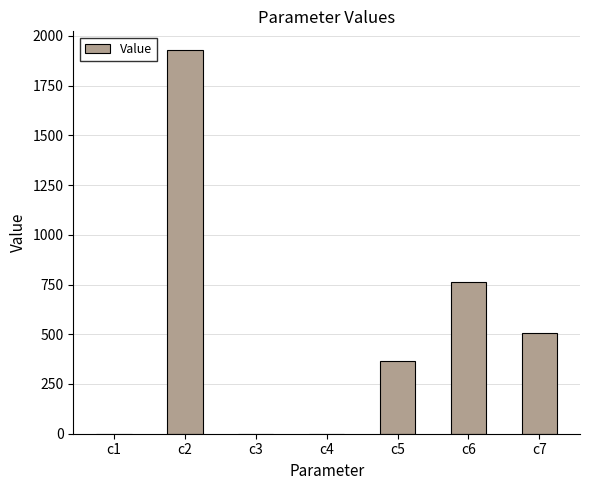

How many series are shown in this chart?

1